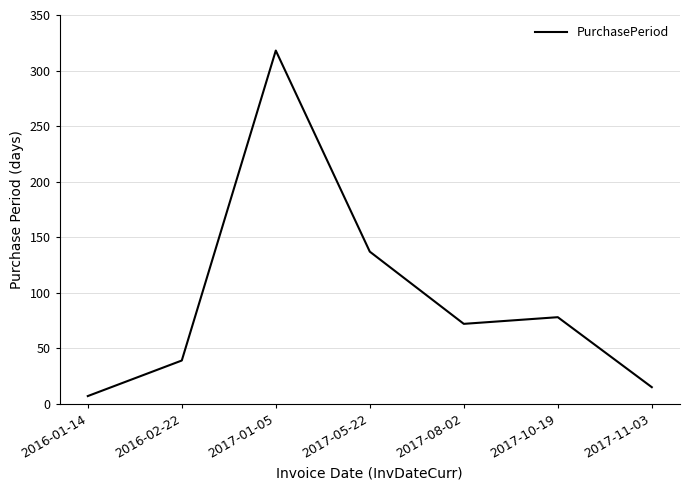

The chart shows a value of 39 at 2016-02-22. True or false?

True